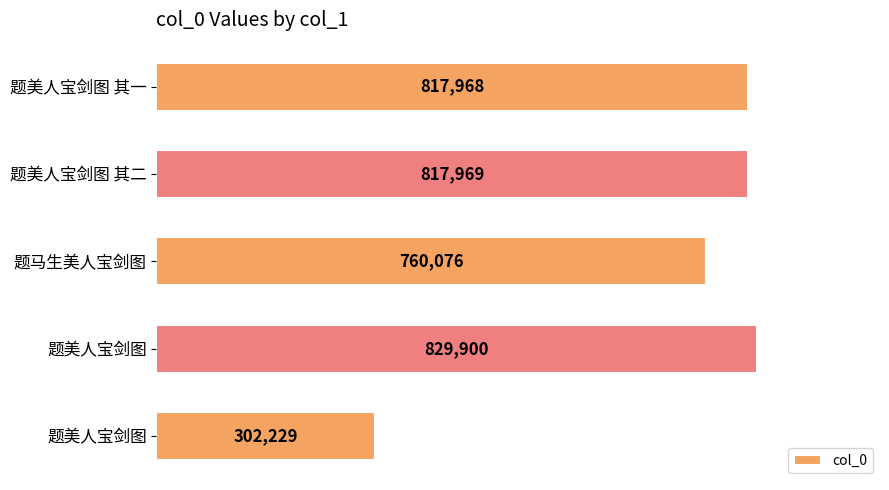

Does the chart contain any negative values?

No